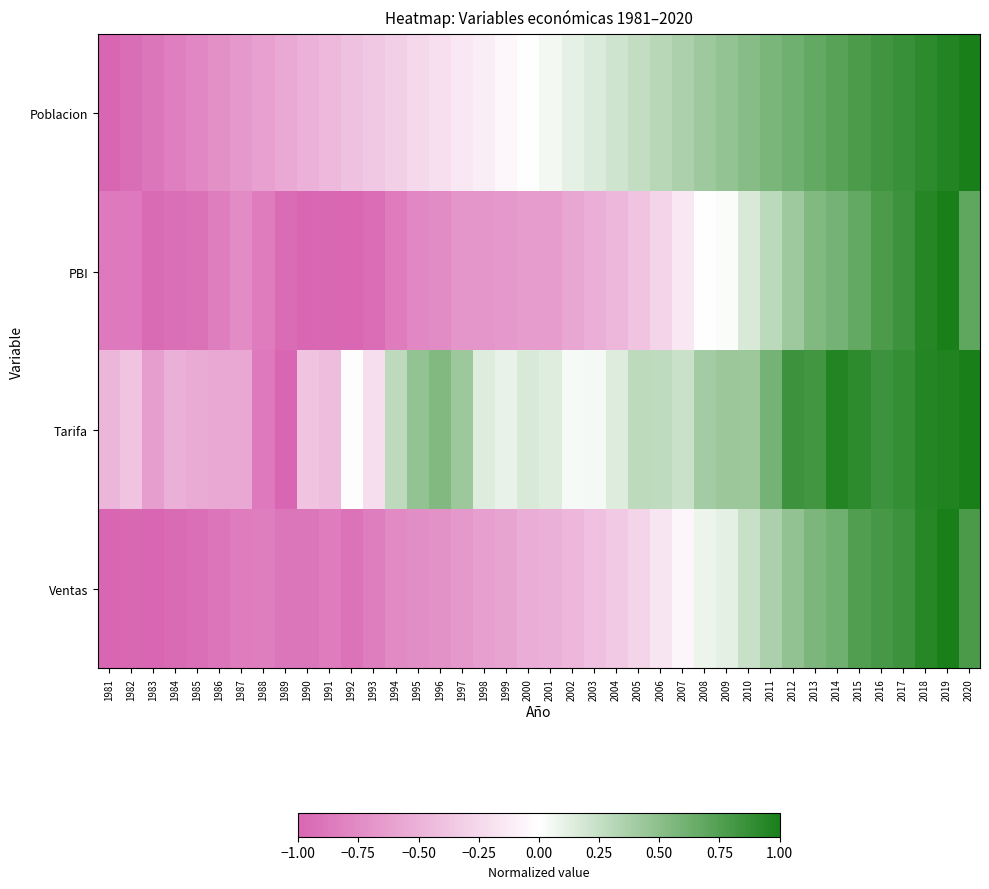

What is the spread (max minus min) of values at 2008?

0.4